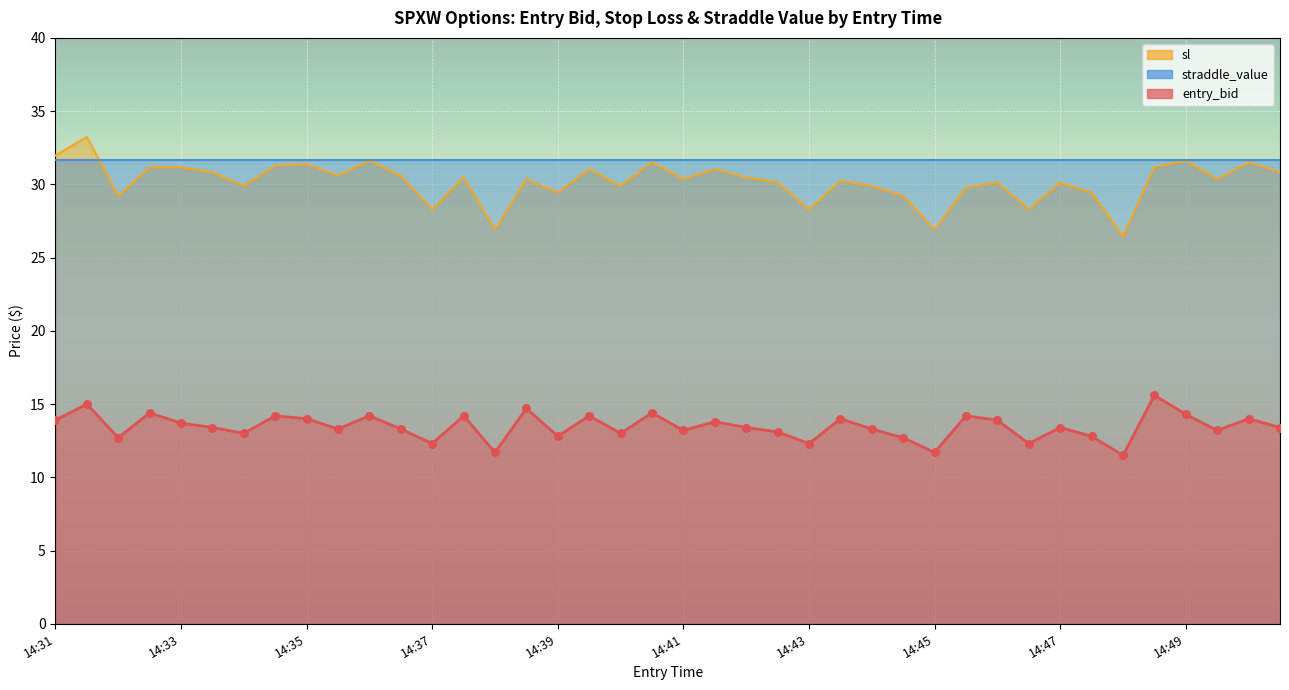

At how many categories does at least one series exceed 21?

40